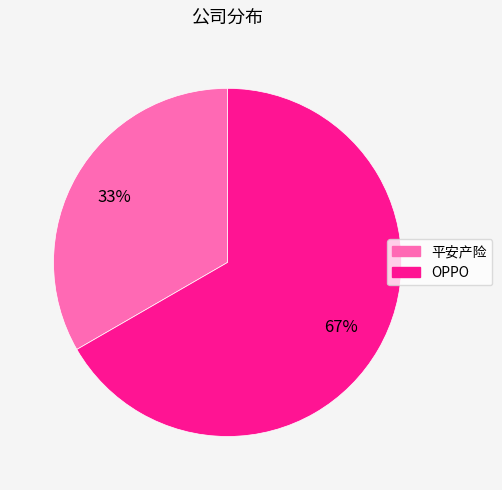

To the nearest percent, what is the combined percentage of OPPO and 平安产险?

100%